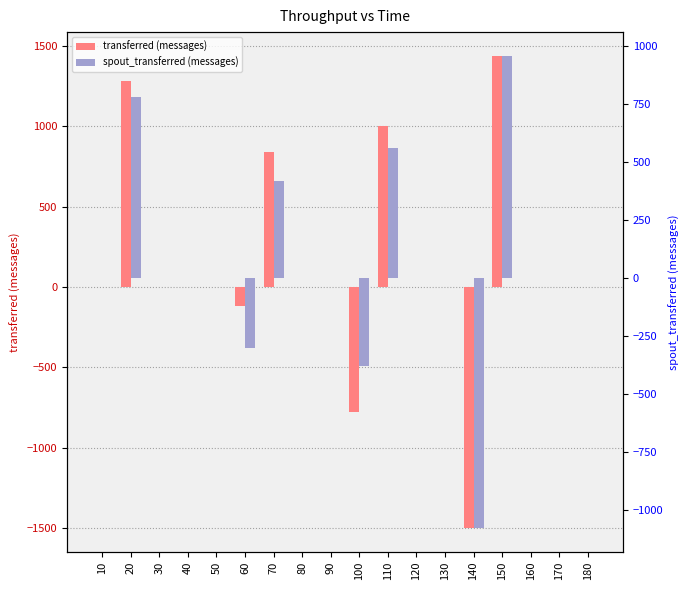

At which label is transferred (messages) closest to -30?

10